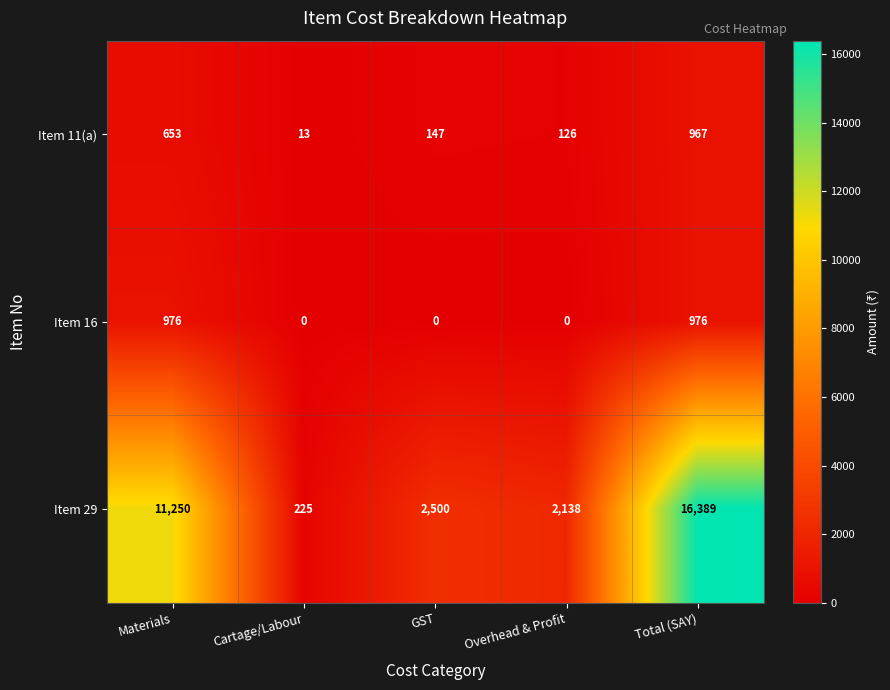

Reading right to left, transcribe all the data shown in this chart.

Item 11(a): Total (SAY)=967	Overhead & Profit=126	GST=147	Cartage/Labour=13	Materials=653
Item 16: Total (SAY)=976	Overhead & Profit=0	GST=0	Cartage/Labour=0	Materials=976
Item 29: Total (SAY)=16389	Overhead & Profit=2138	GST=2500	Cartage/Labour=225	Materials=11250